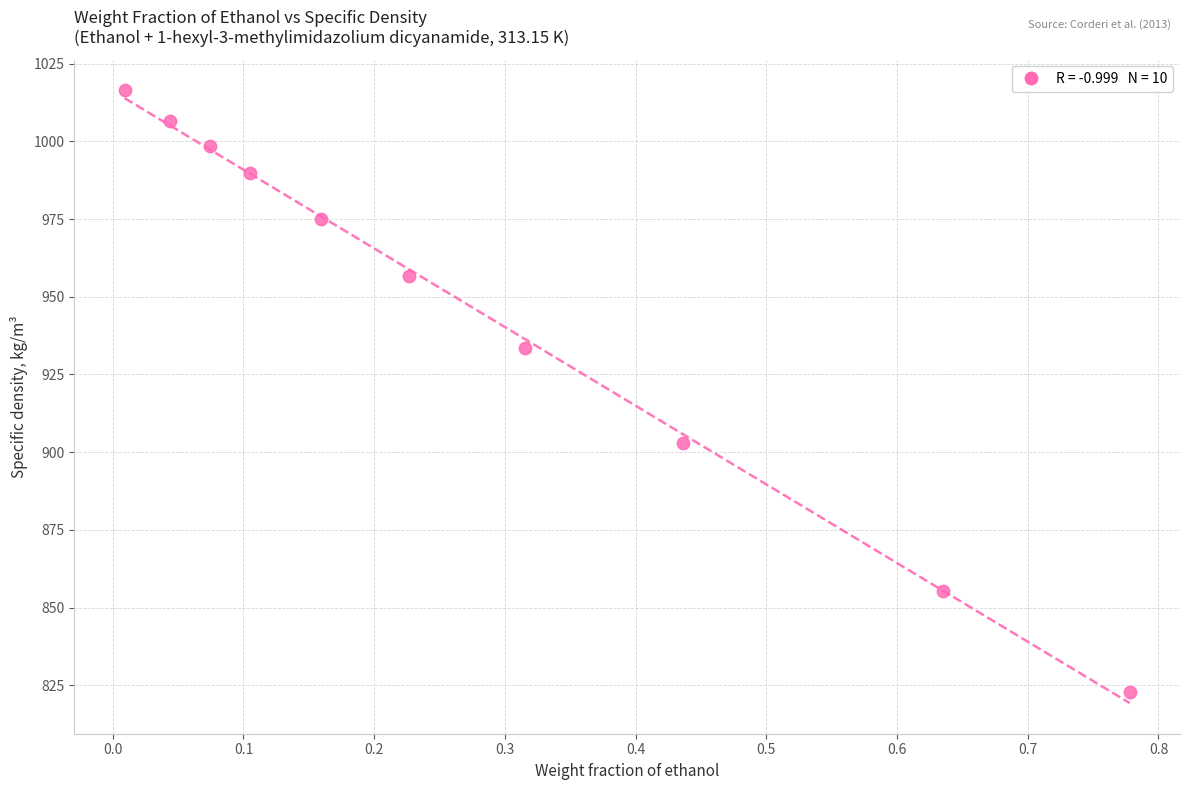

What is the average X value?

0.3